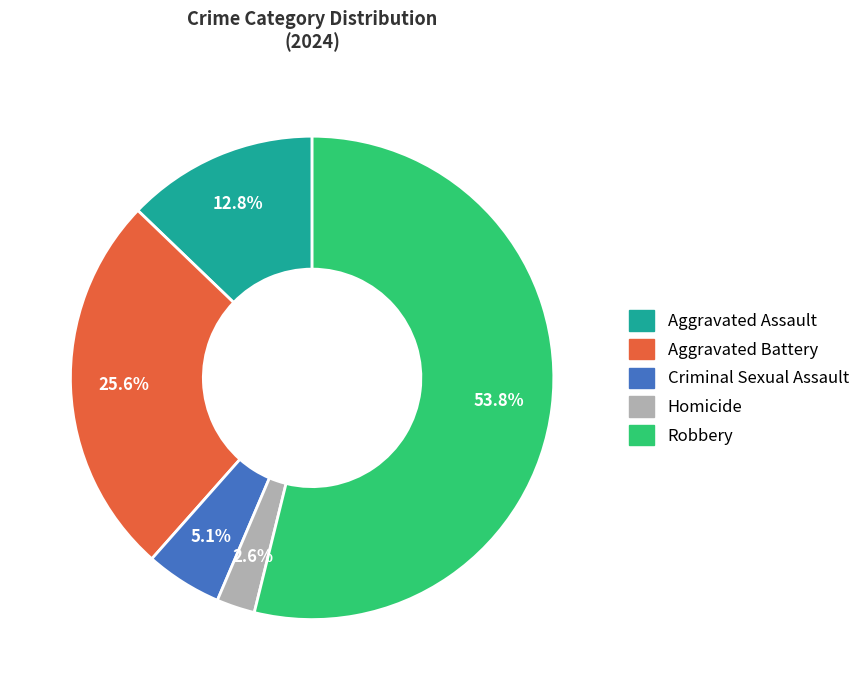

To the nearest percent, what is the difference between the Aggravated Assault and Robbery slice percentages?

41%